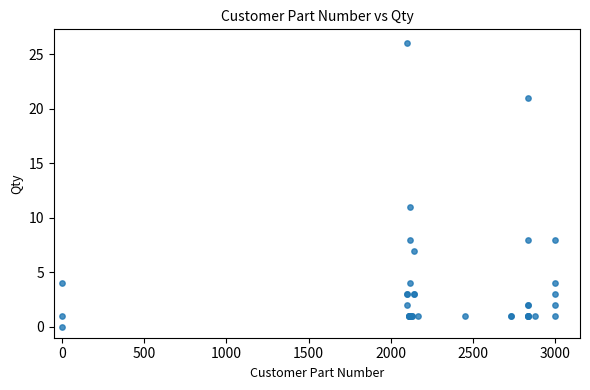

What Y value in the scatter plot is closest to 13?

11